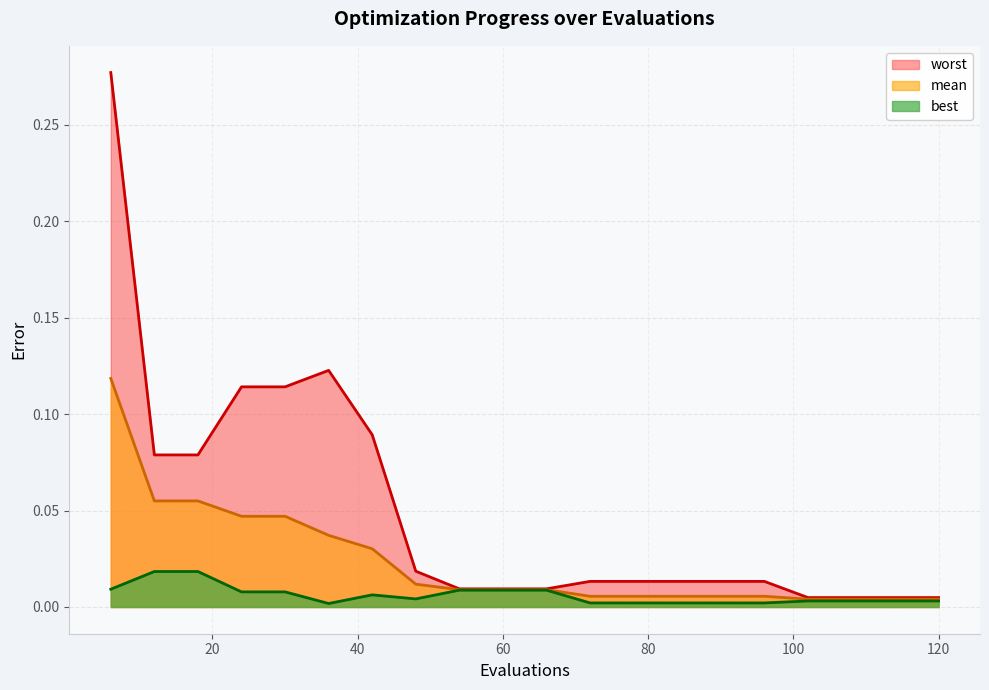

Which series has the largest total across all categories?

worst